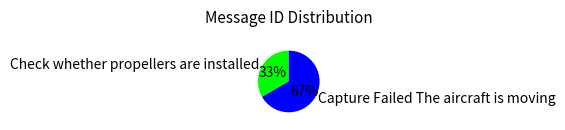

How many slices are in this pie chart?

2